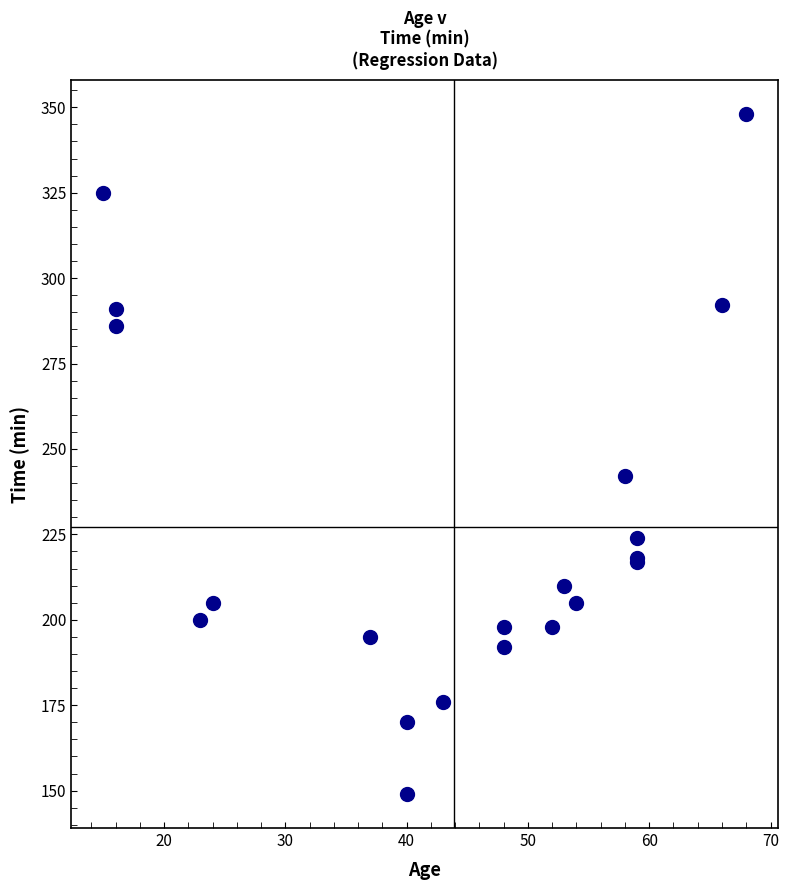

What Y value in the scatter plot is closest to 248?

242